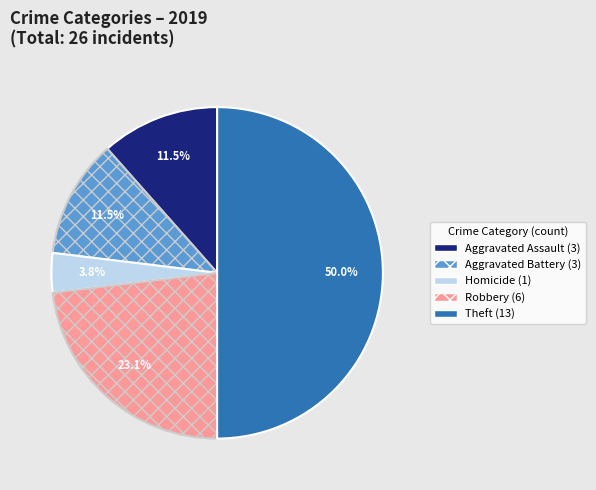

How many segments does this pie chart have?

5